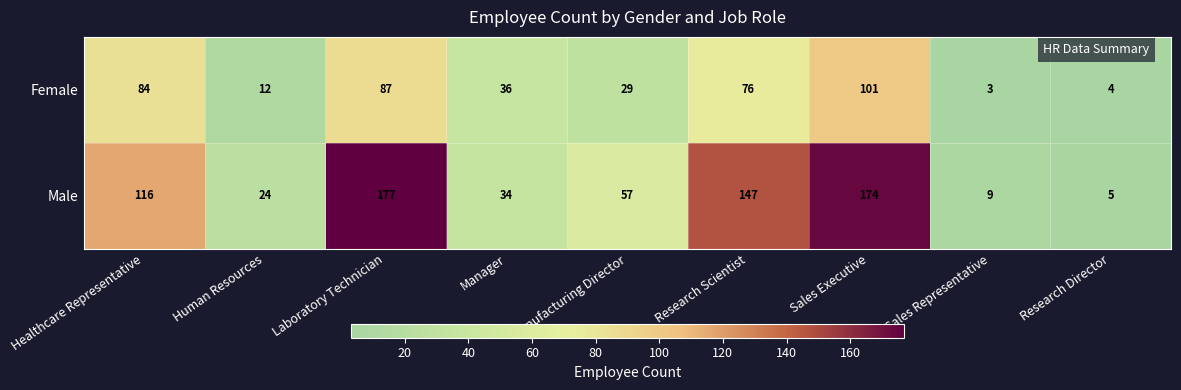

At how many categories does at least one series exceed 52?

5